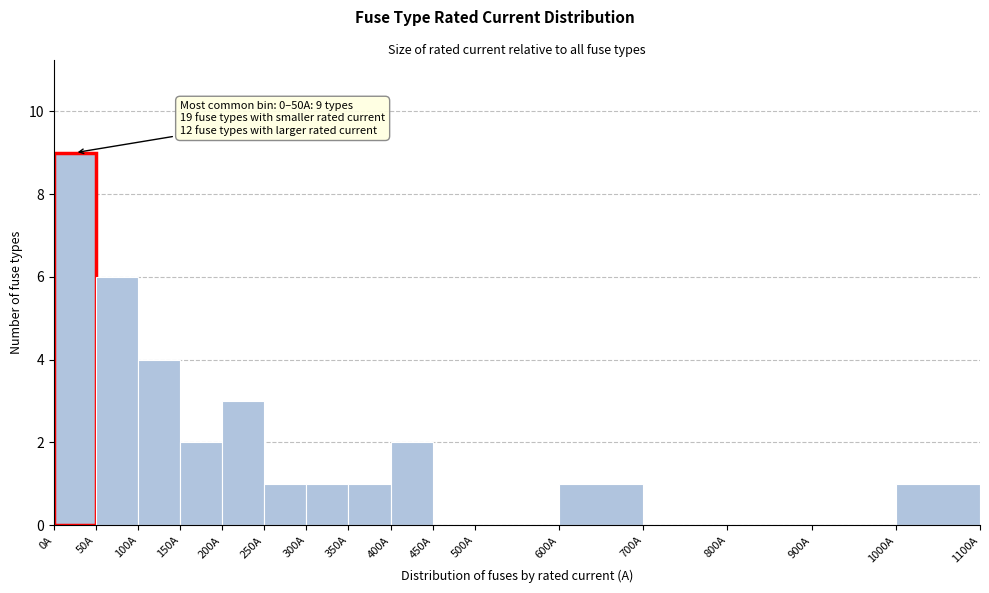

Which range on the x-axis has the tallest bar?

0 to 50